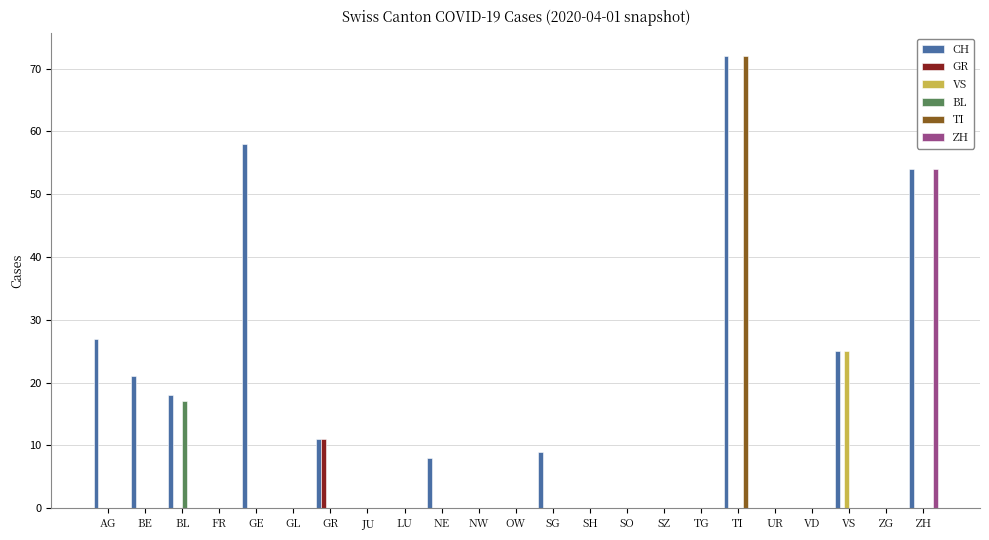

What are all the series names shown in the legend?

CH, GR, VS, BL, TI, ZH